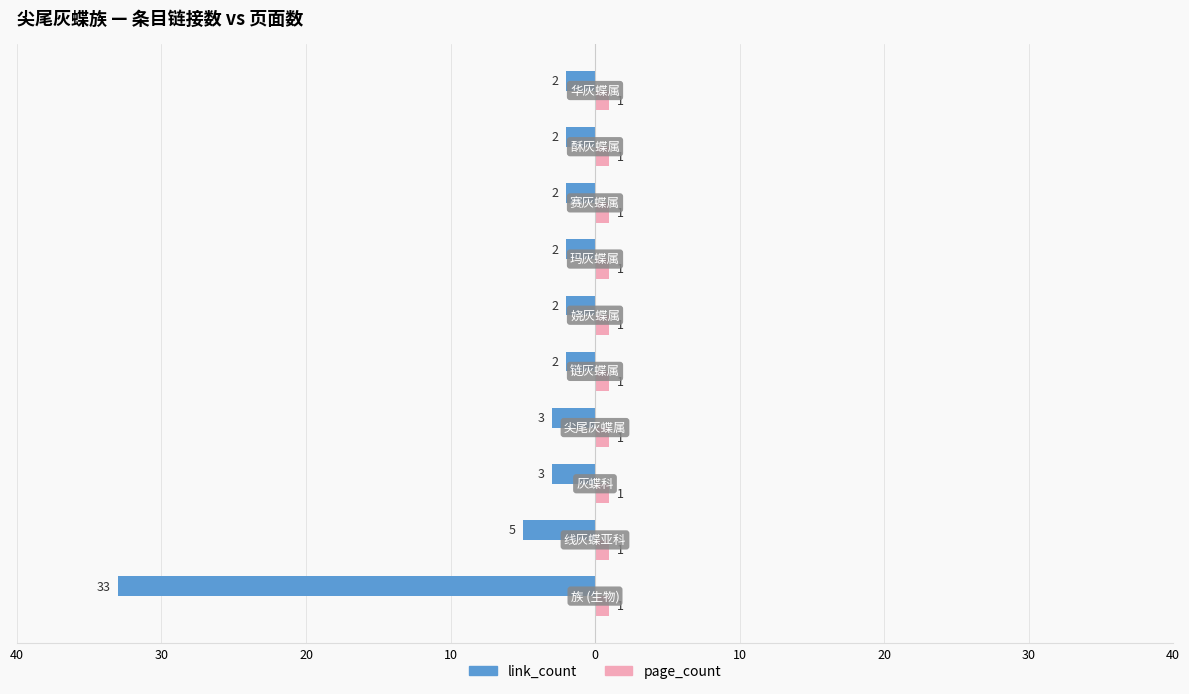

What are all the series names shown in the legend?

link_count, page_count